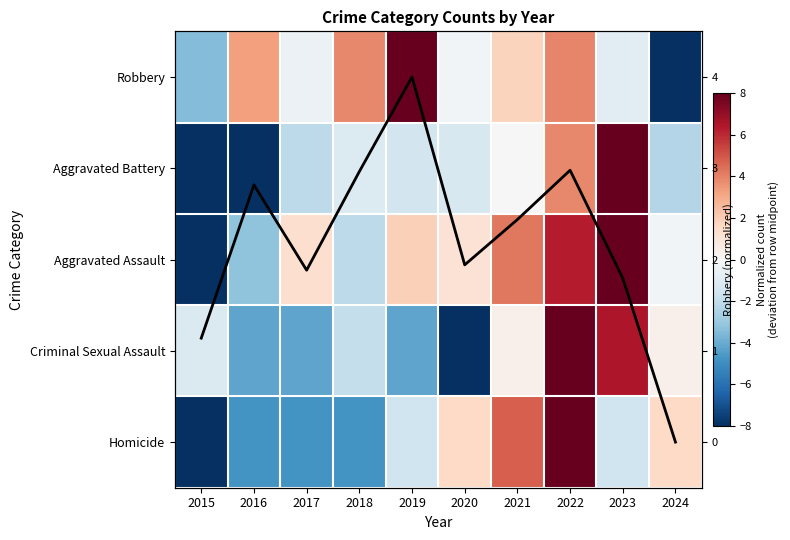

At 2017, list the series in order from smallest to largest.

Homicide, Criminal Sexual Assault, Aggravated Battery, Robbery, Aggravated Assault